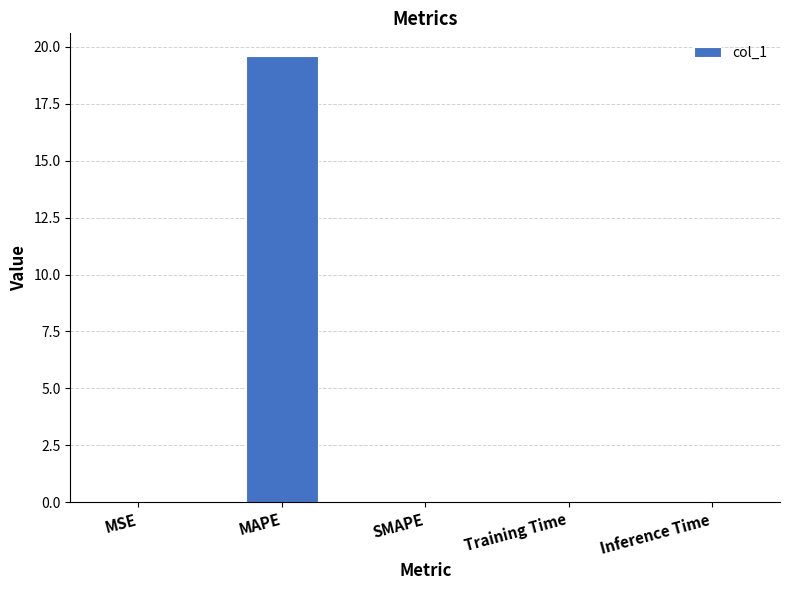

How many distinct data groups are displayed?

1